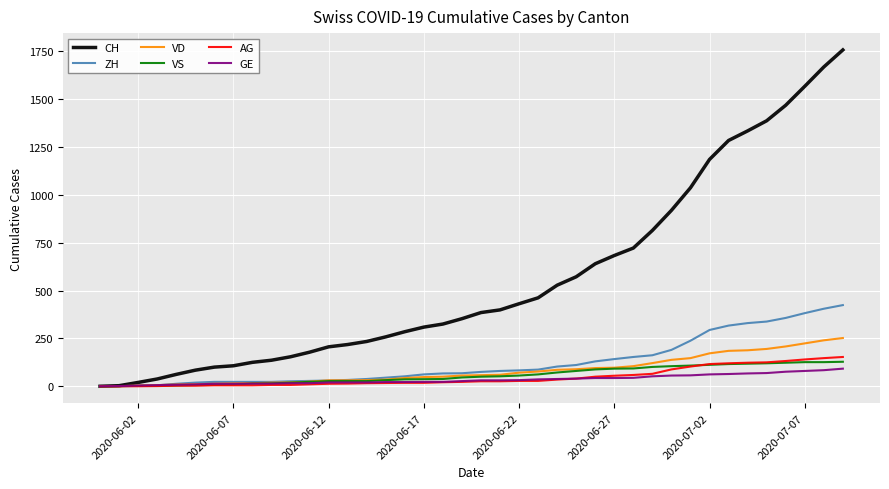

Which series has the largest total across all categories?

CH